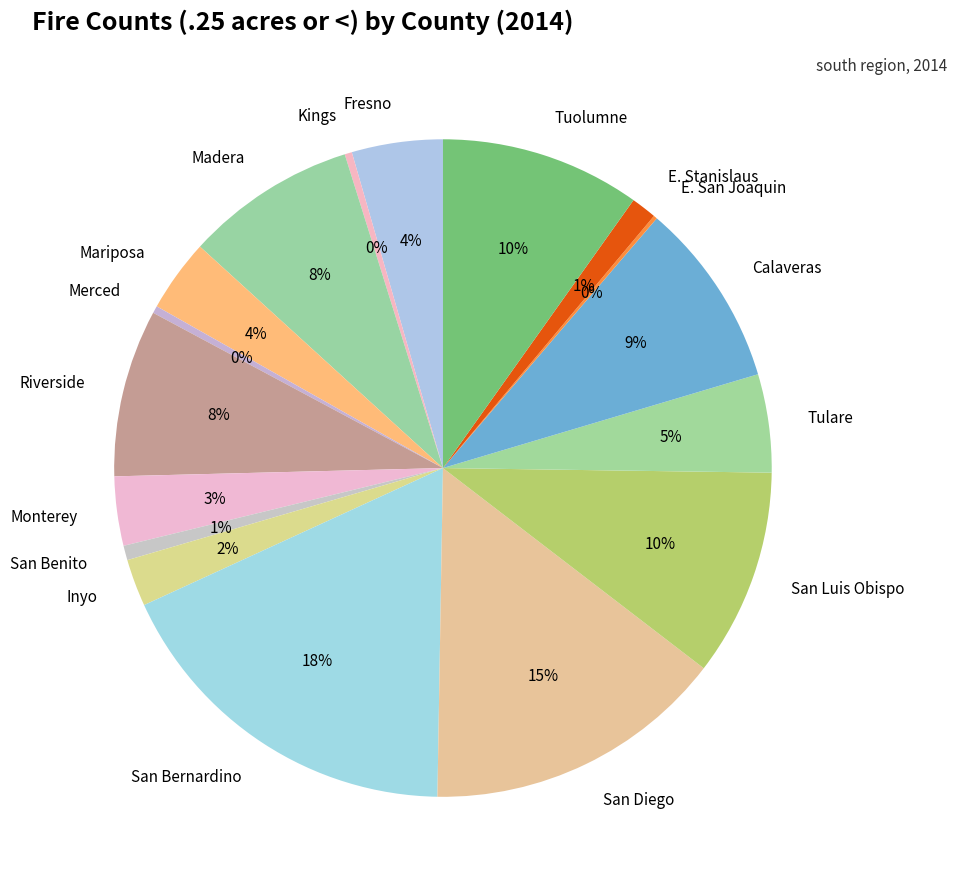

Do Tulare and San Benito together represent more than half of the pie?

No